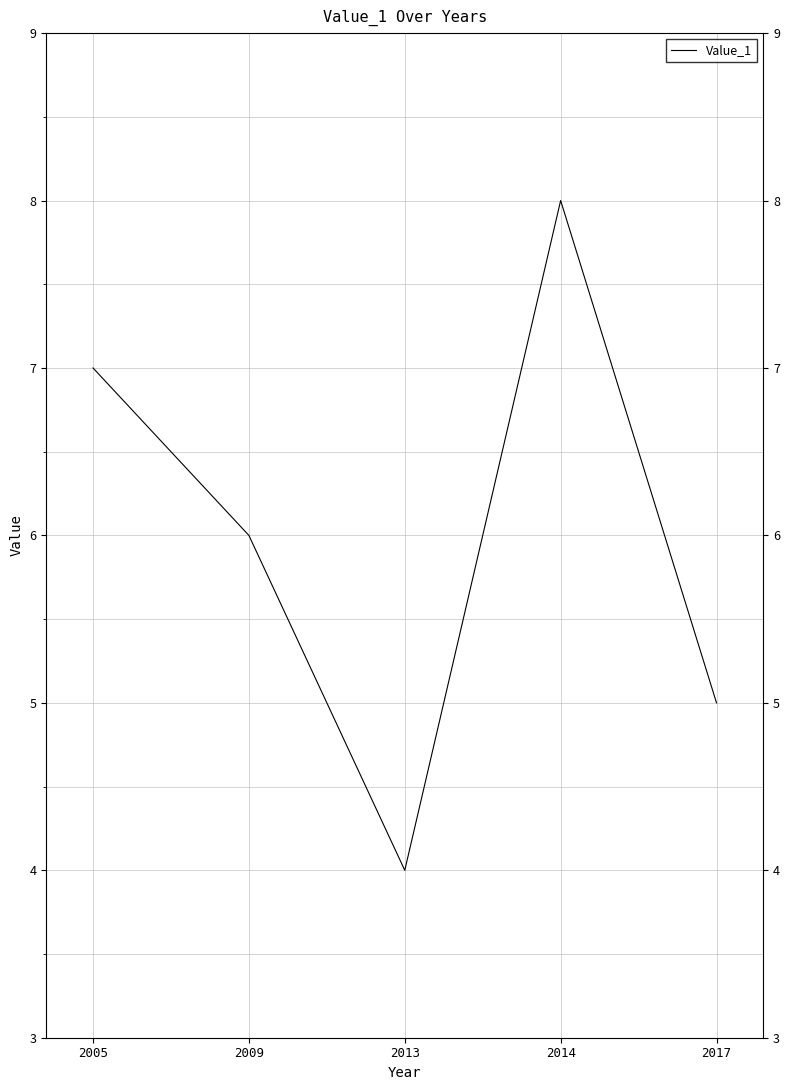

How many values are between 5 and 7?

3